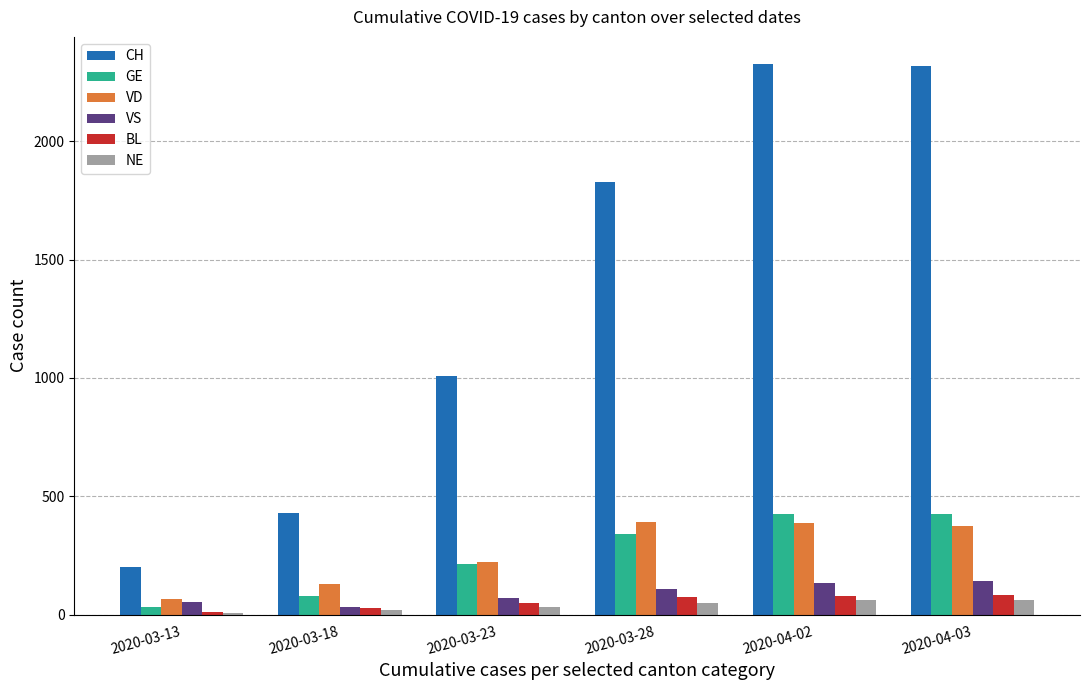

What is the maximum value for VS?

144